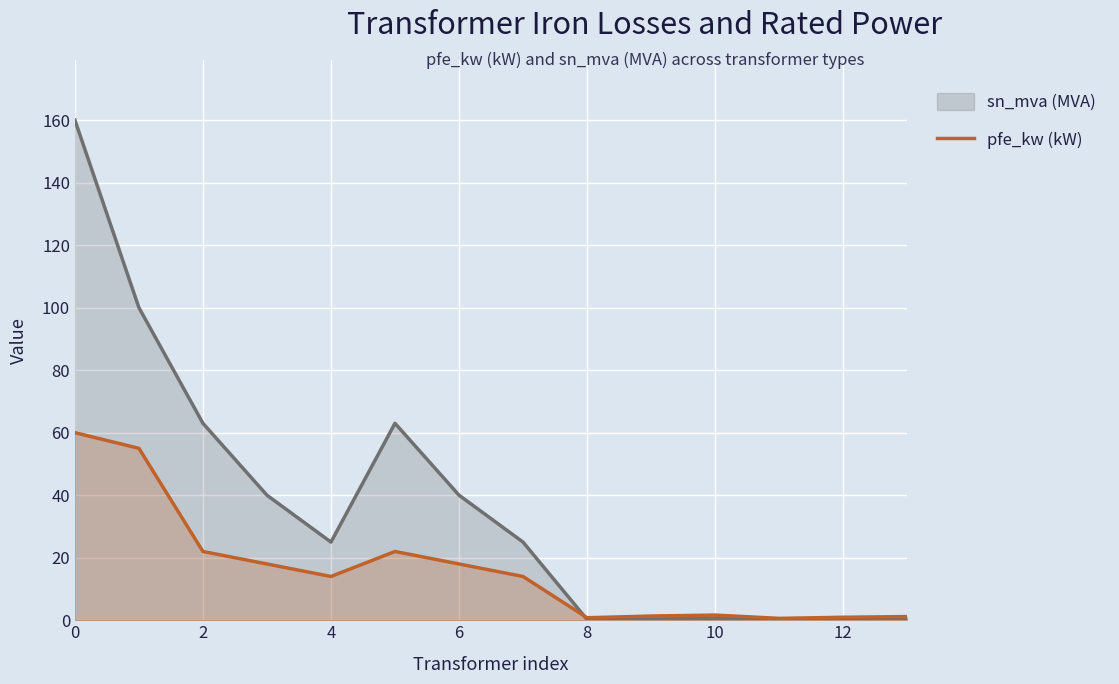

Reading left to right, what are all the values shown in this chart?

60.0	55.0	22.0	18.0	14.0	22.0	18.0	14.0	0.8	1.4	1.6	0.6	0.9	1.2